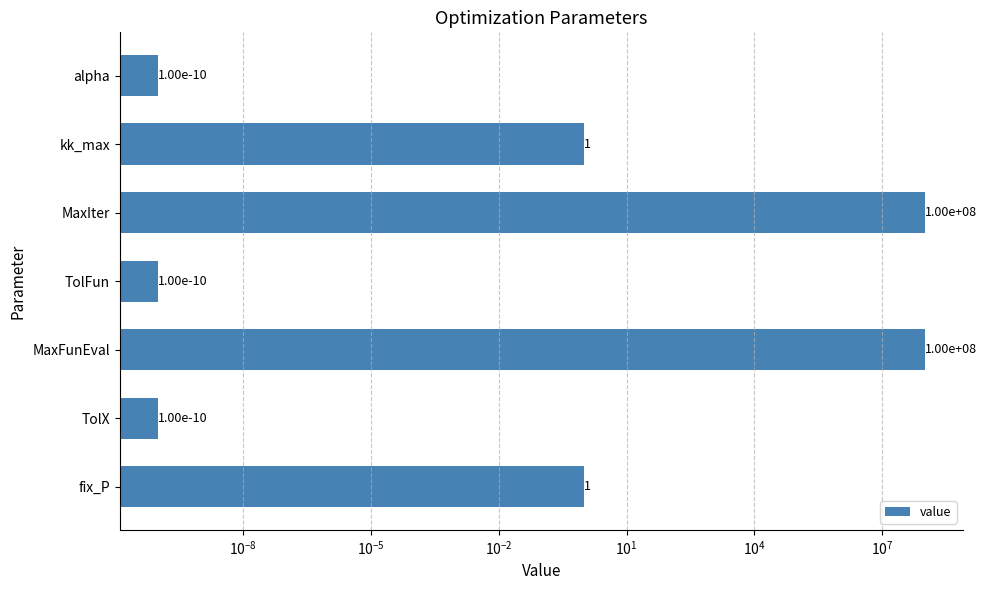

How many categories are shown in the chart?

7